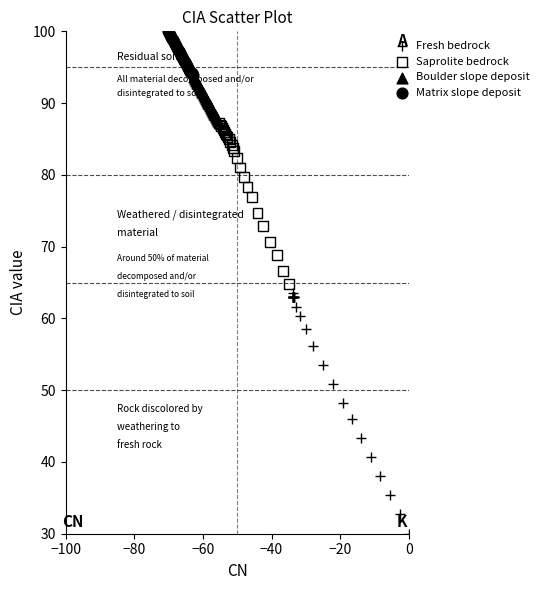

Which series contains the lowest Y value?

Fresh bedrock